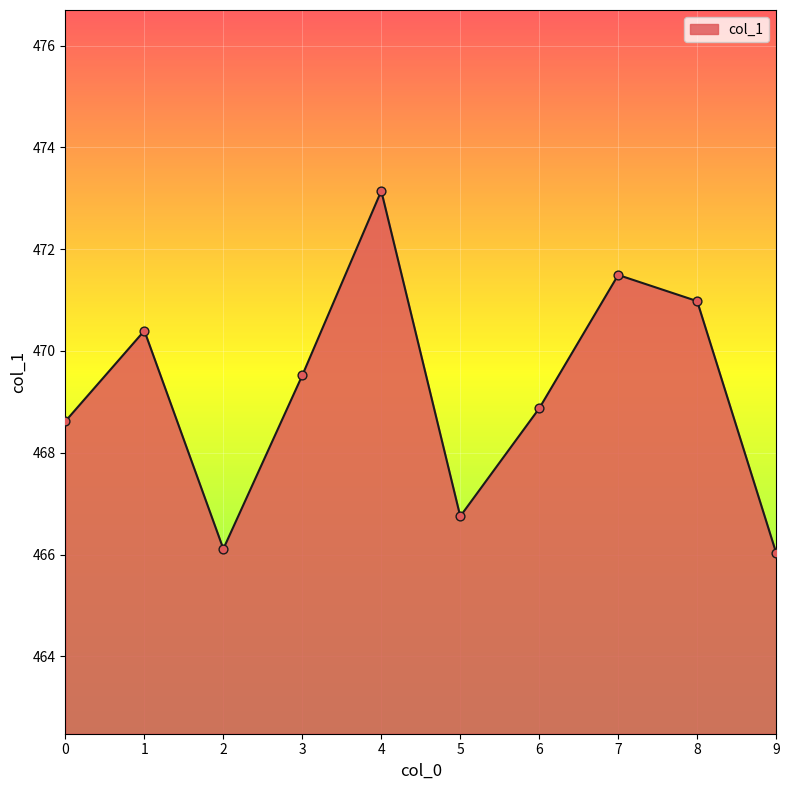

Between 2 and 1, which is larger?

1